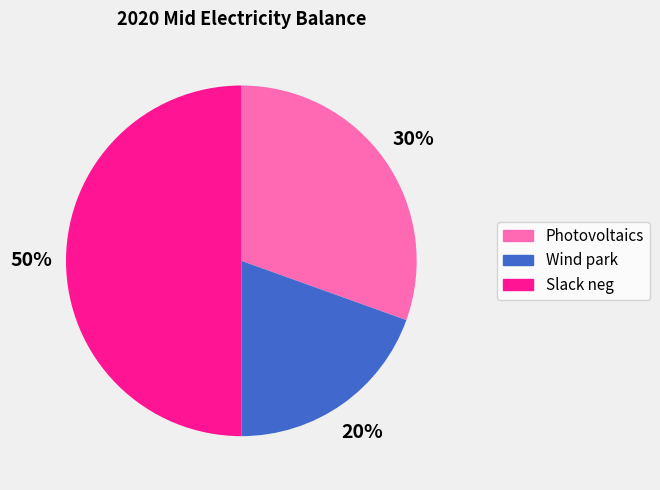

Do Photovoltaics and Slack neg together represent more than half of the pie?

Yes